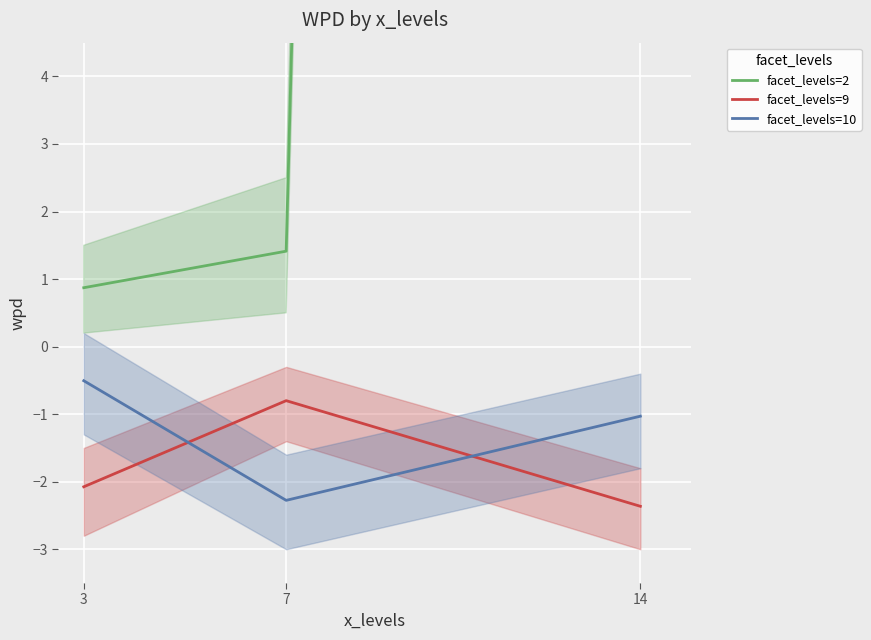

What are all the series names shown in the legend?

facet_levels=2, facet_levels=9, facet_levels=10